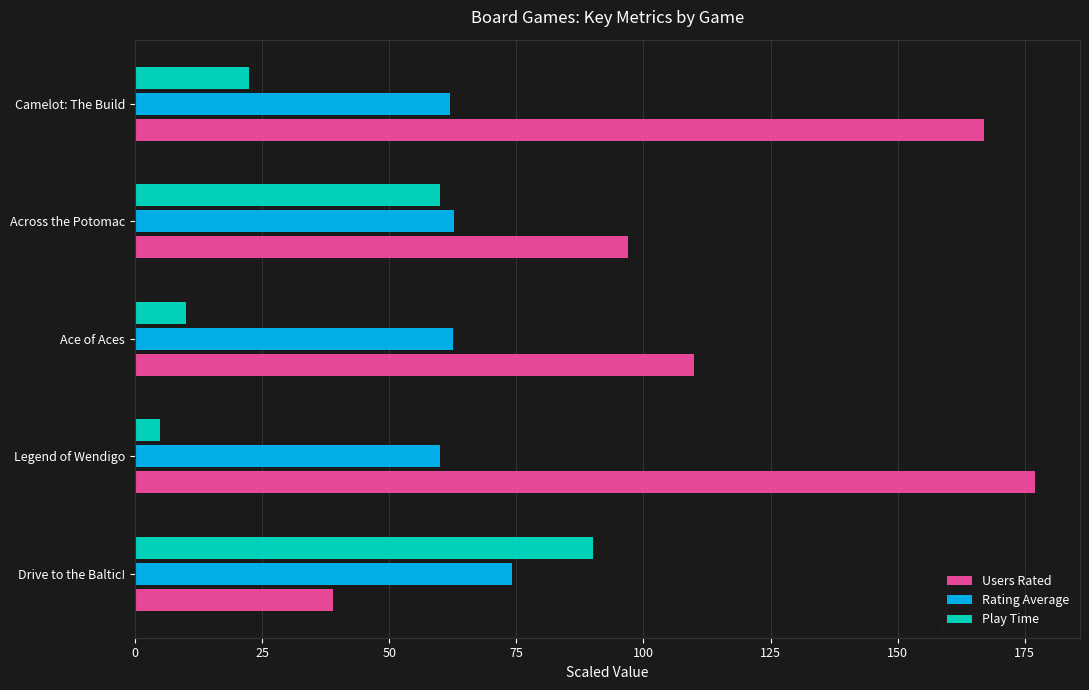

Rank the series by their average value, from highest to lowest.

Users Rated, Rating Average, Play Time